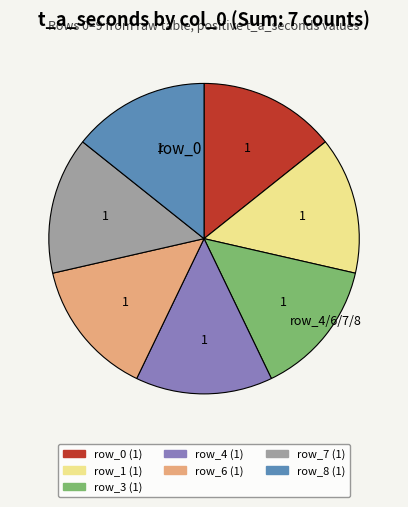

The row_1 (1) slice represents 14% of the pie. True or false?

True